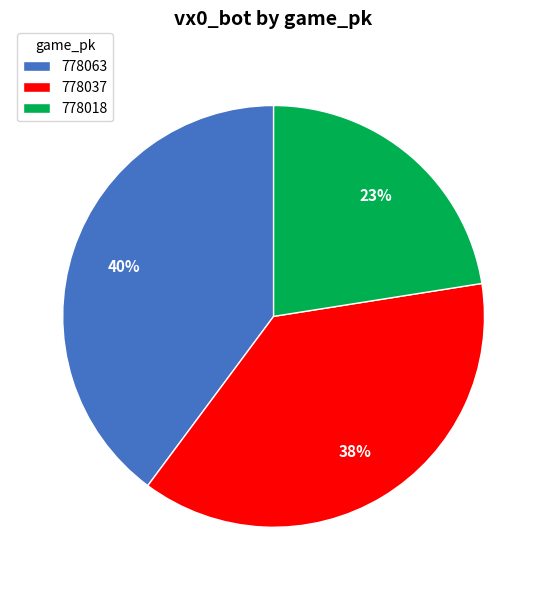

How many segments does this pie chart have?

3